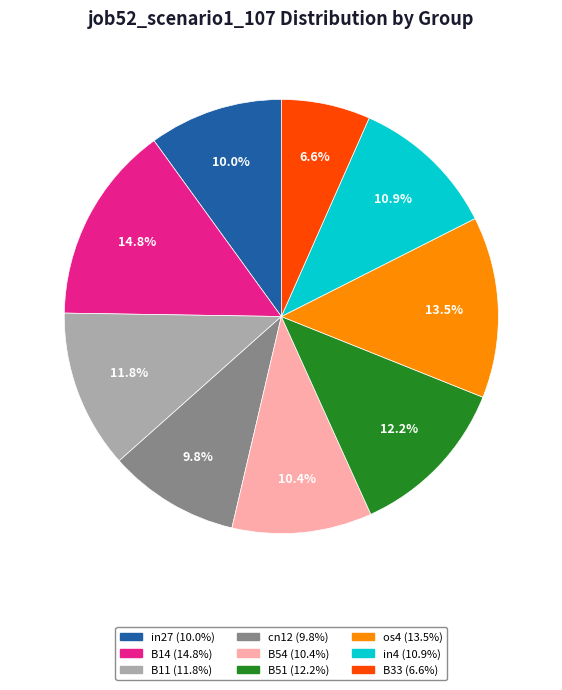

To the nearest percent, what percentage of the pie is cn12?

10%